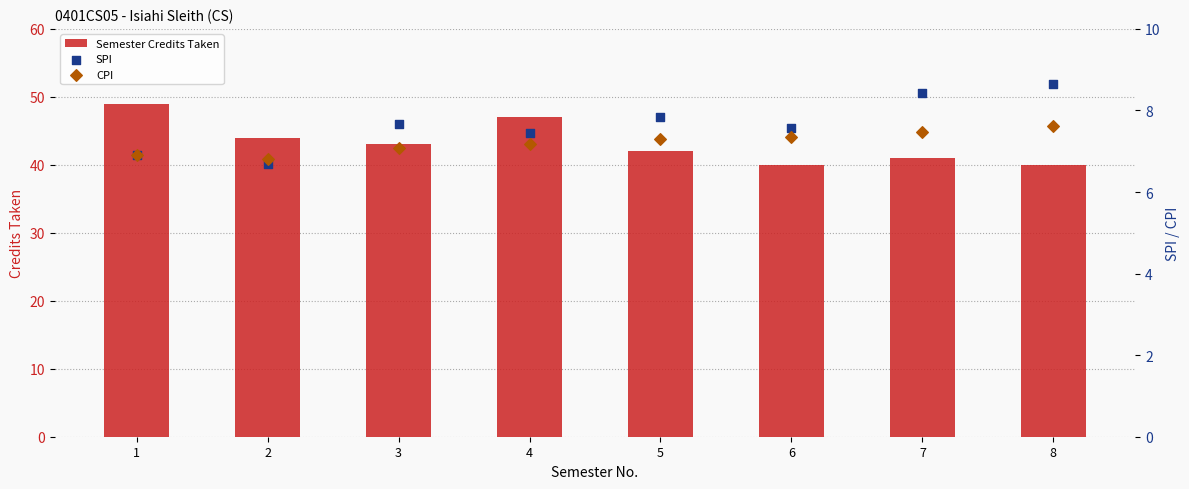

Which series has the largest total across all categories?

Semester Credits Taken